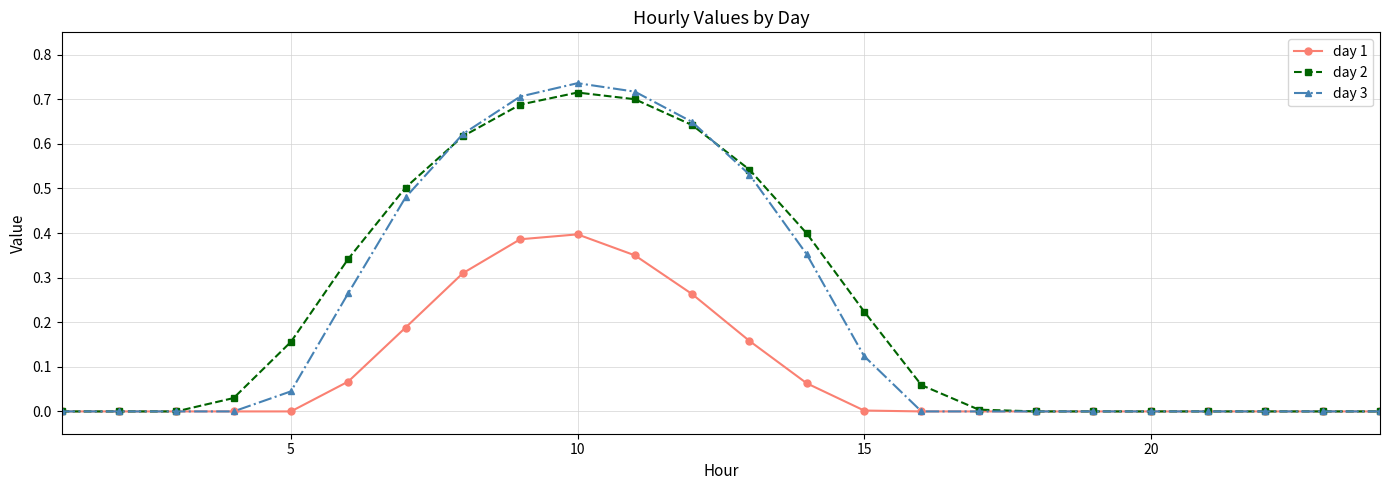

Which series has the widest spread of values?

day 3